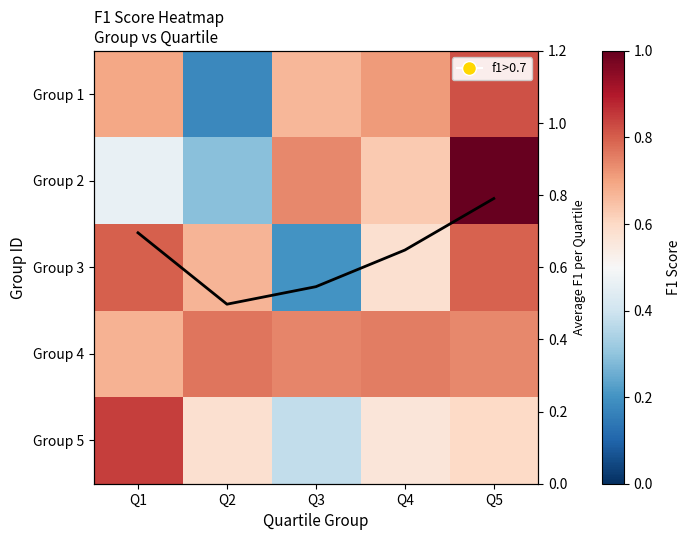

Which series has the largest total across all categories?

Group 4